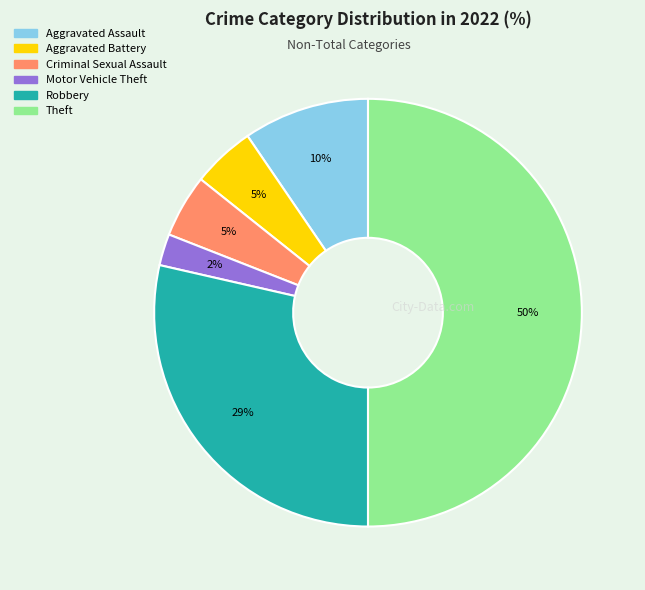

What percentage is the Motor Vehicle Theft slice, to the nearest percent?

2%